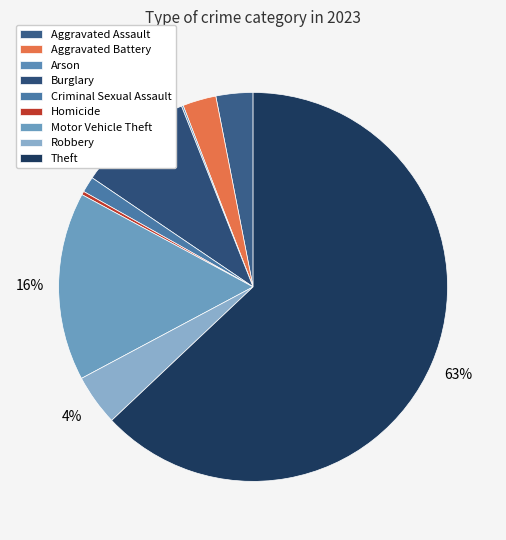

What is the total percentage of Aggravated Battery and Homicide?

3.1%